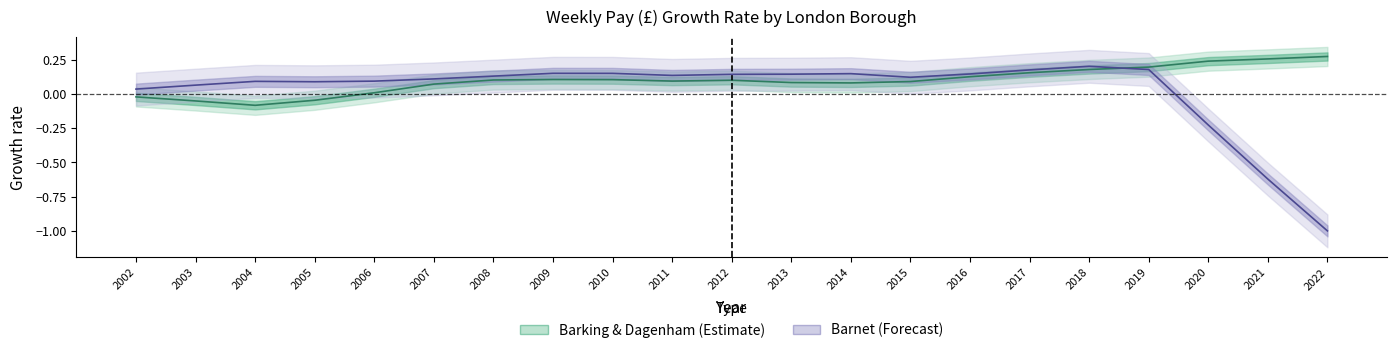

Does the chart display data point markers on the line(s)?

No